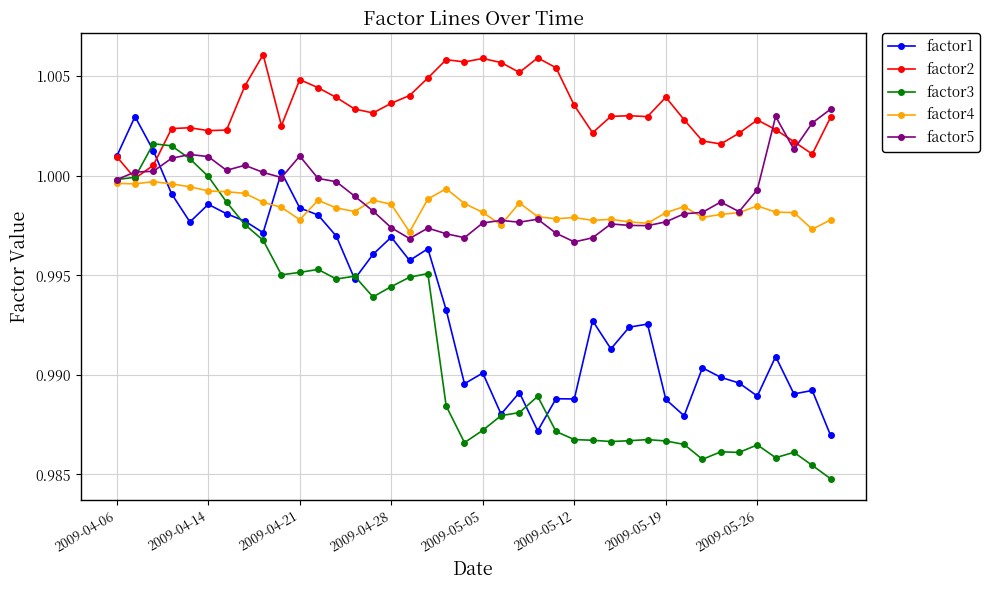

Which series has the largest total across all categories?

factor2